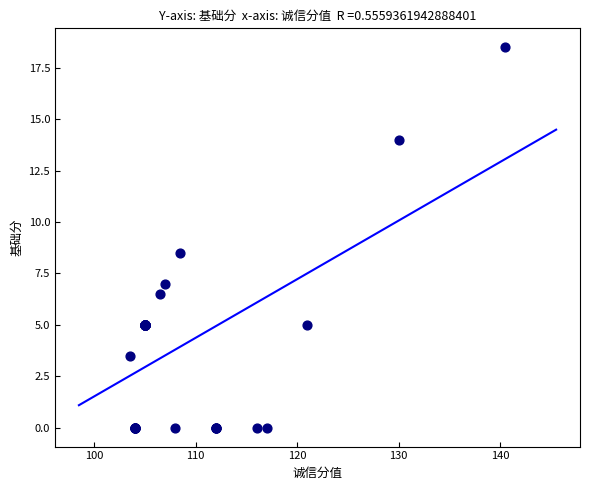

What Y value in the scatter plot is closest to 9?

8.5